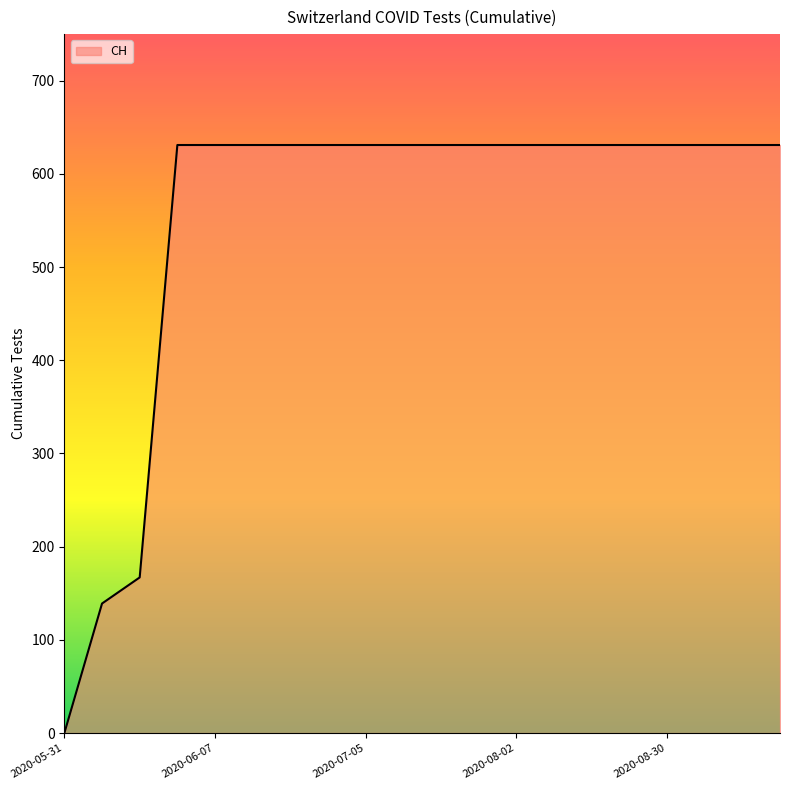

What is the greatest value displayed?

631